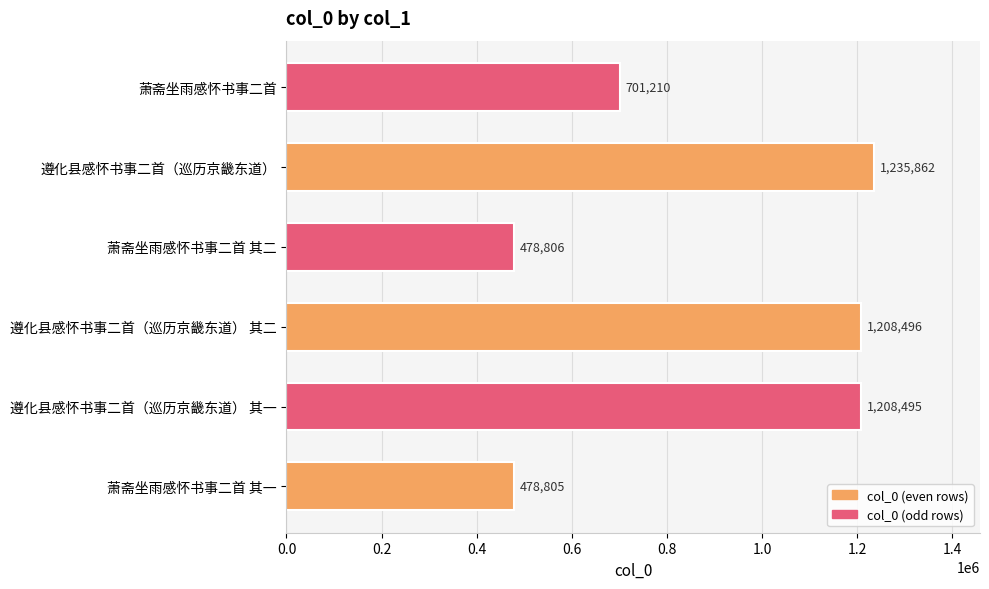

What is the difference between the maximum and minimum values?

757057